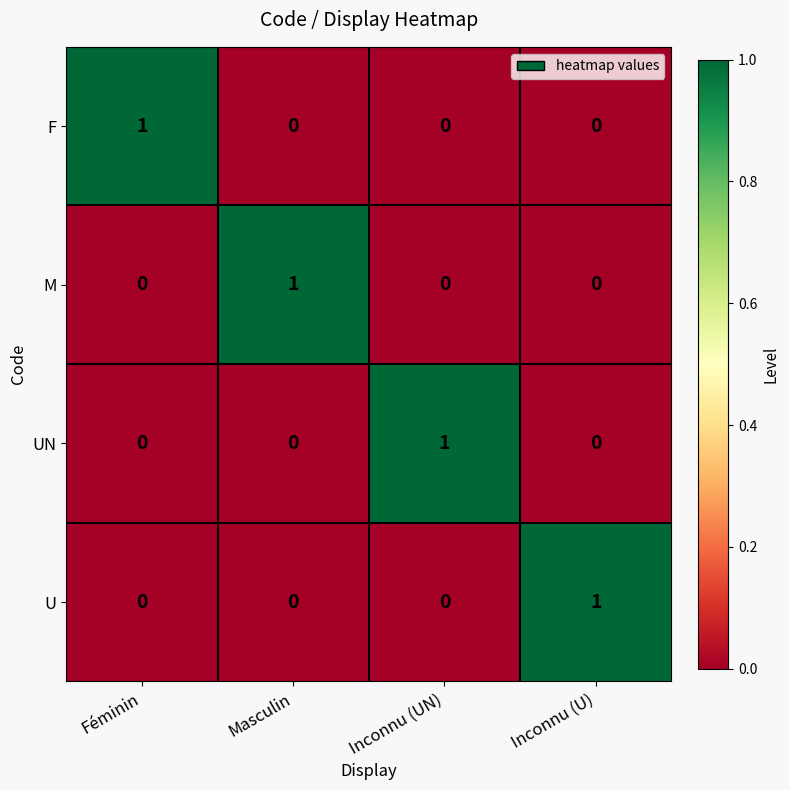

Count the F values in the range 0 to 1.

4